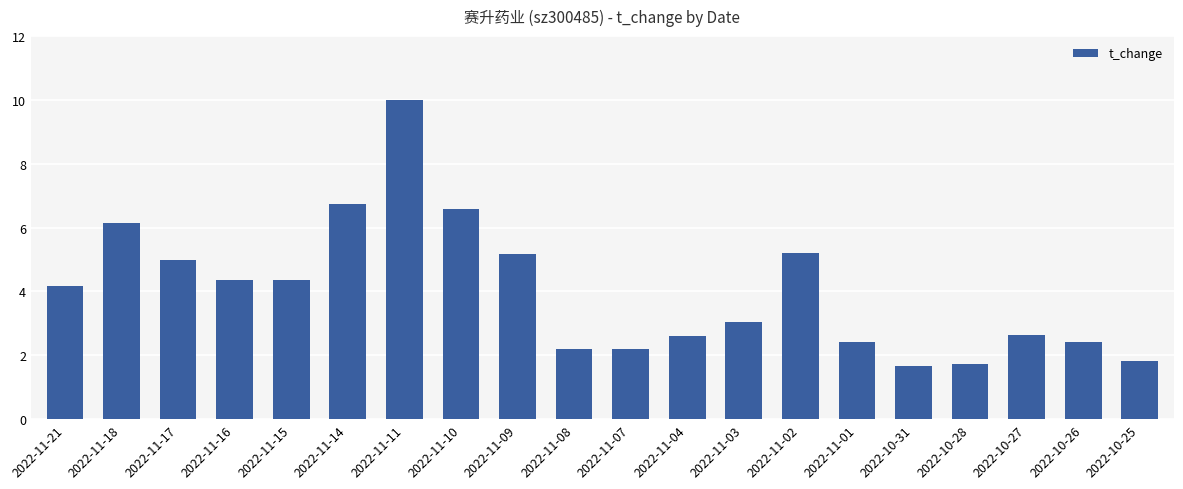

At which label does the data first exceed 4?

2022-11-21